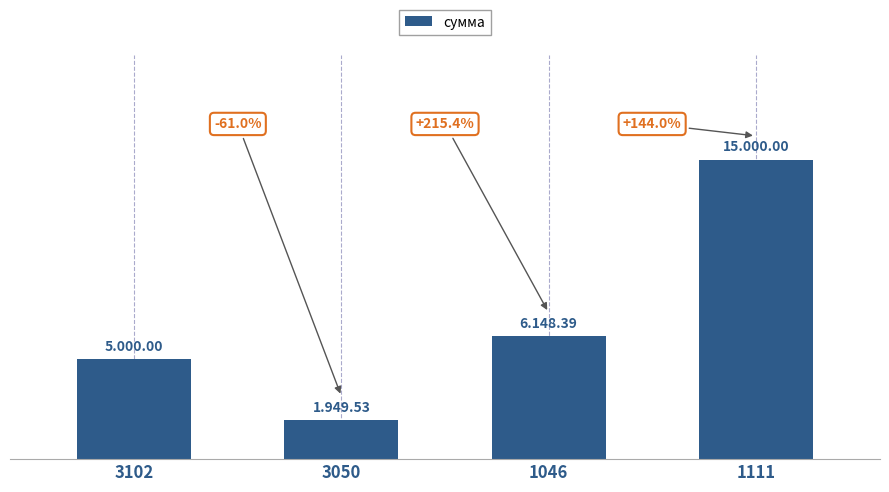

Rank the categories by value from lowest to highest.

3050, 3102, 1046, 1111